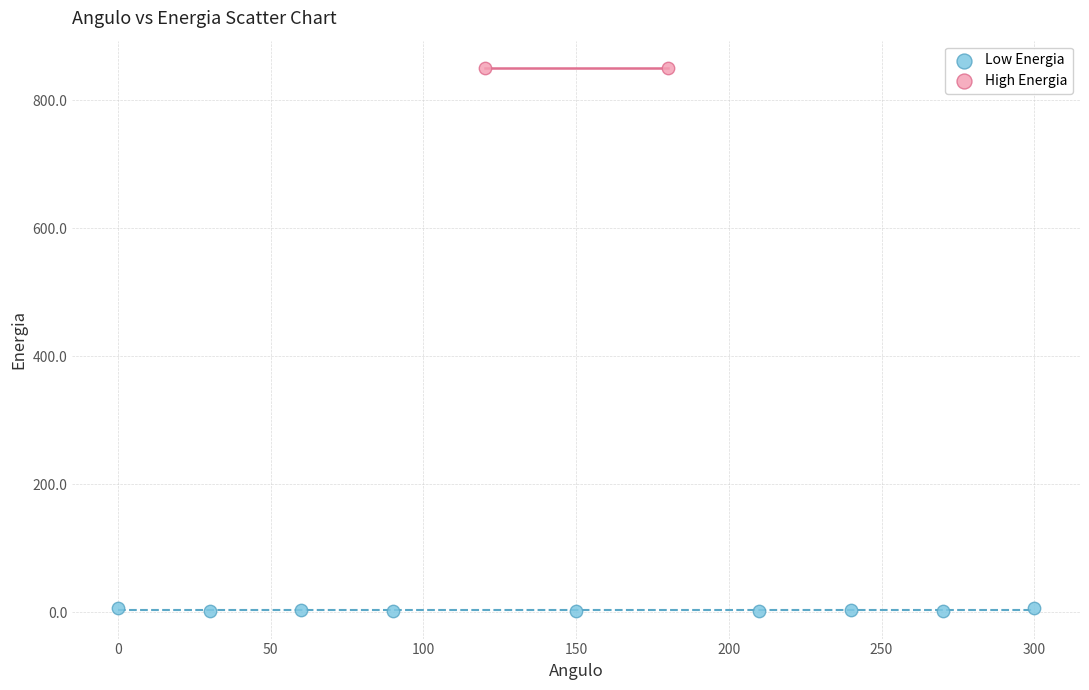

Which series reaches the minimum Y coordinate?

Low Energia